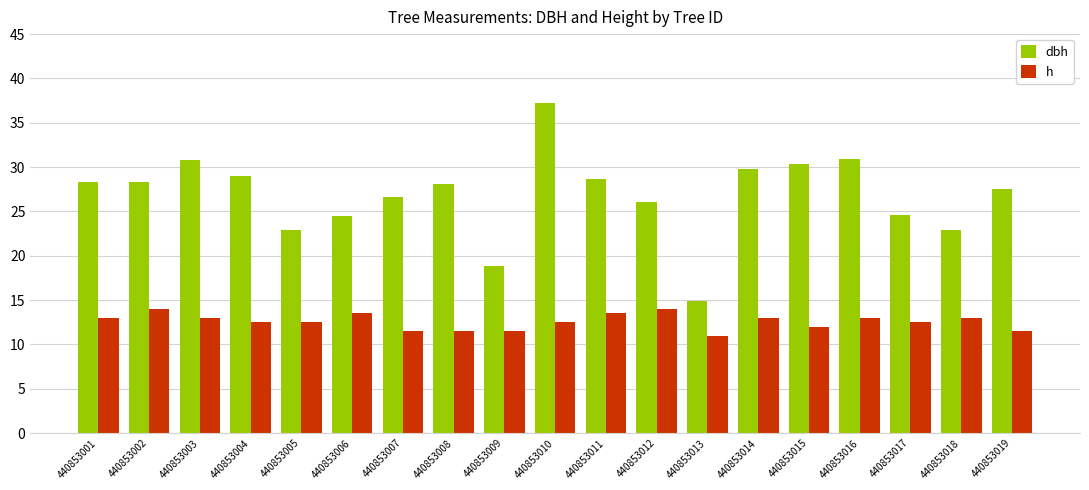

True or false: dbh has a value of 28.6 at 440853011.

True